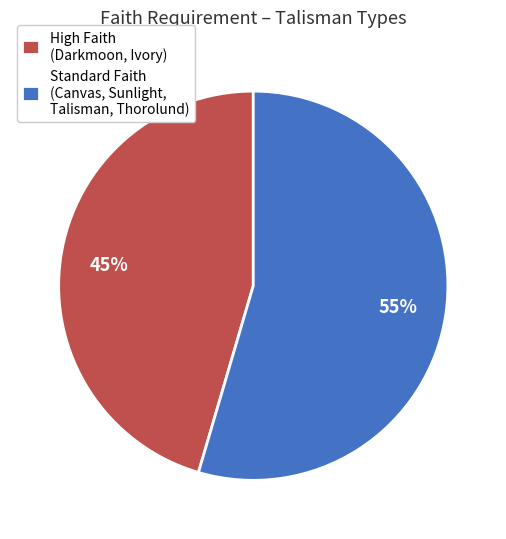

Which category has the biggest portion of the pie?

Standard Faith (Canvas, Sunlight, Talisman, Thorolund)